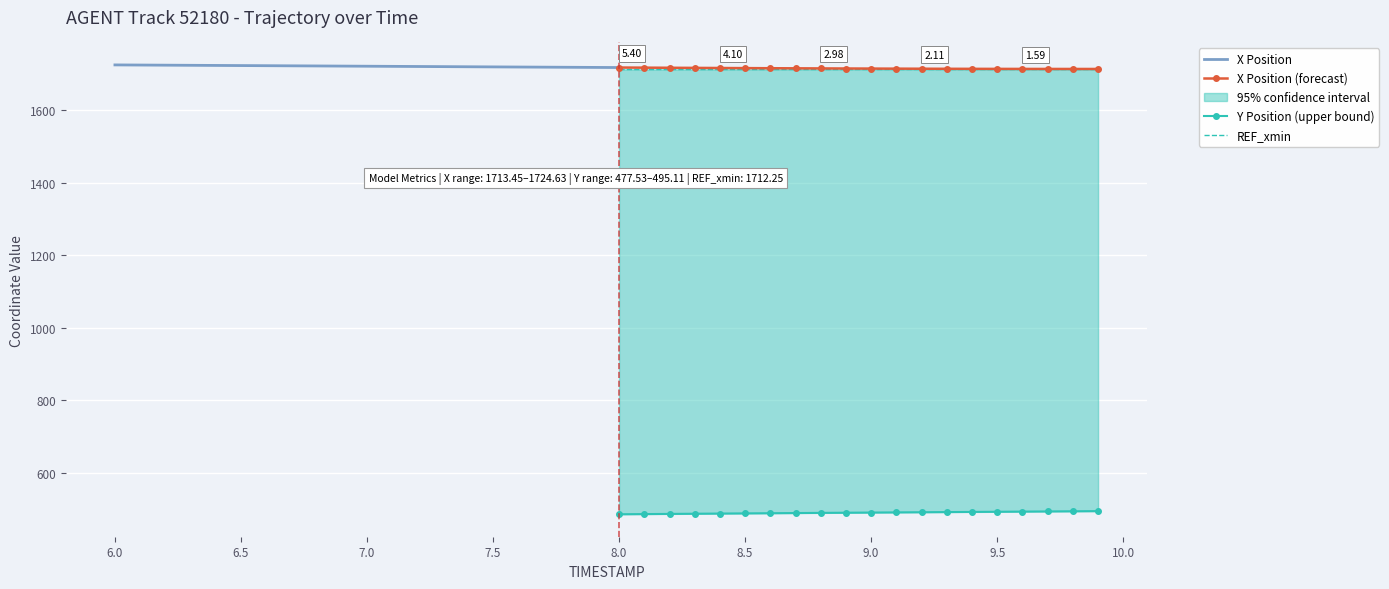

True or false: Y has a value of 158.1 at 7.0.

False